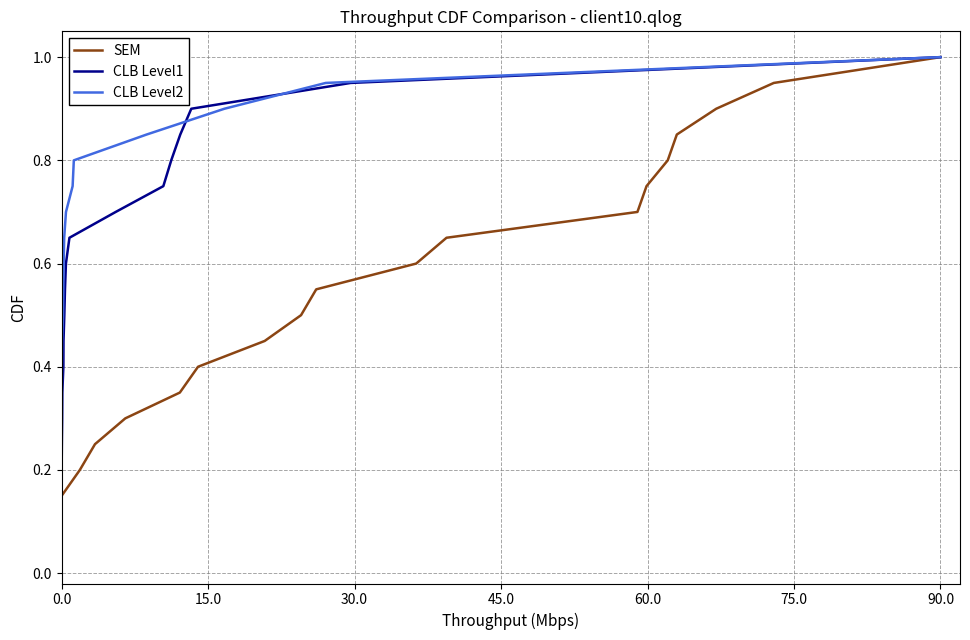

What is the label of the 16th point from the right?

60.0